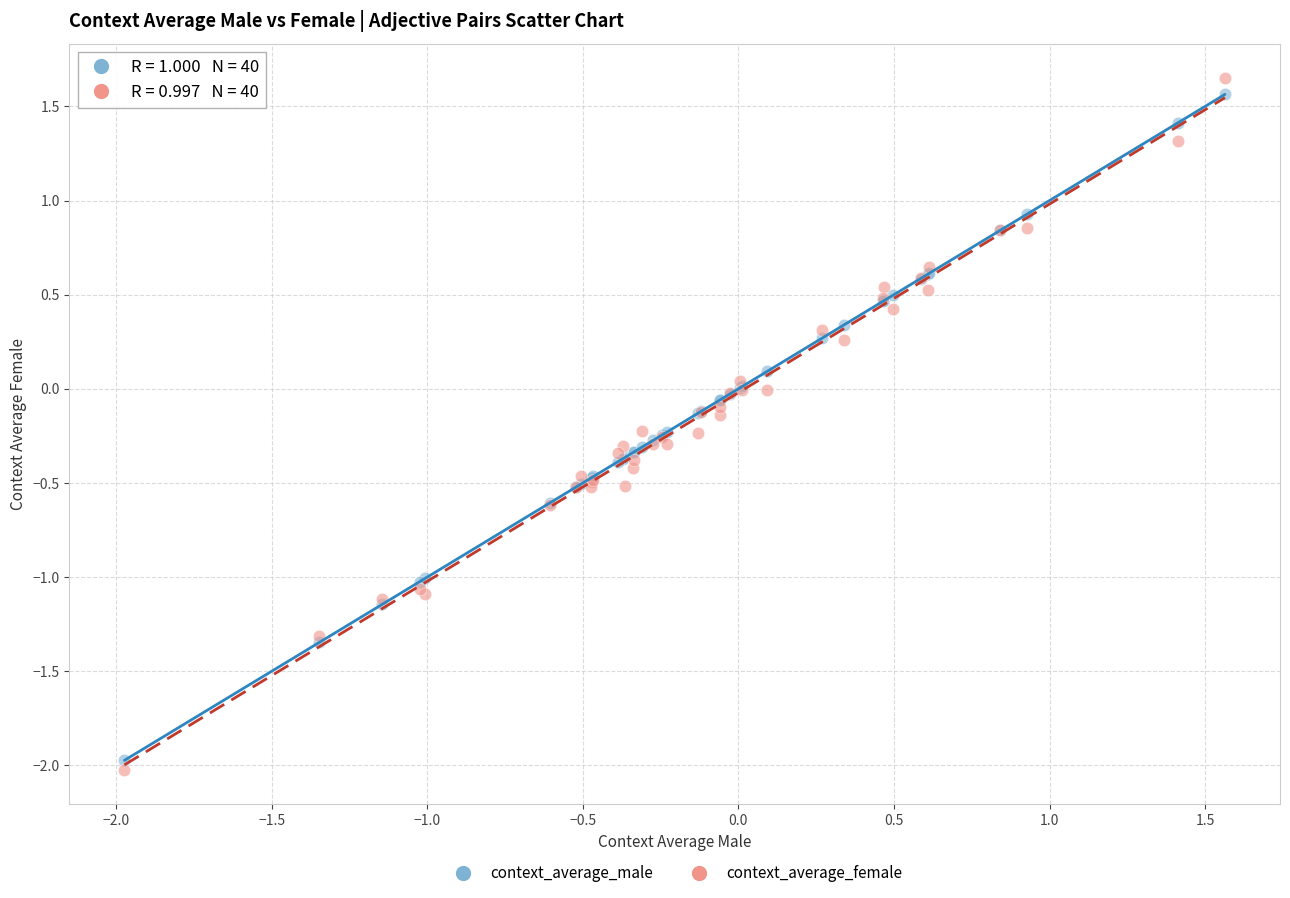

What is the X range (max minus min) for the scatter plot?

3.5